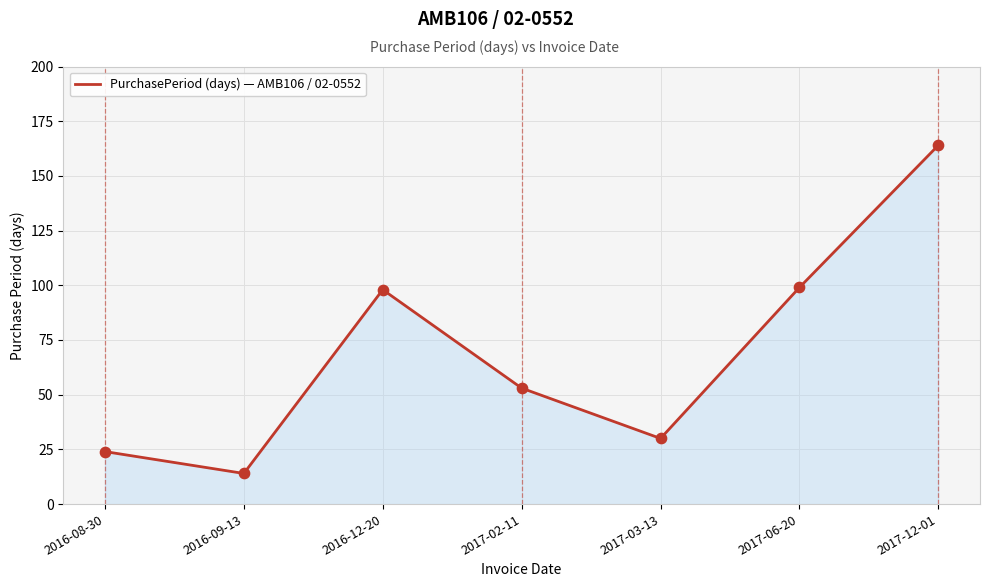

What is the change in value from 2016-09-13 to 2017-12-01?

+150